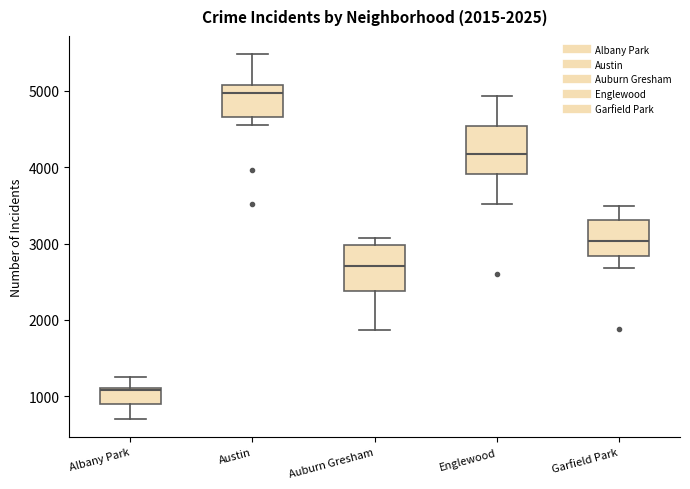

Which box has the lowest median line?

Albany Park